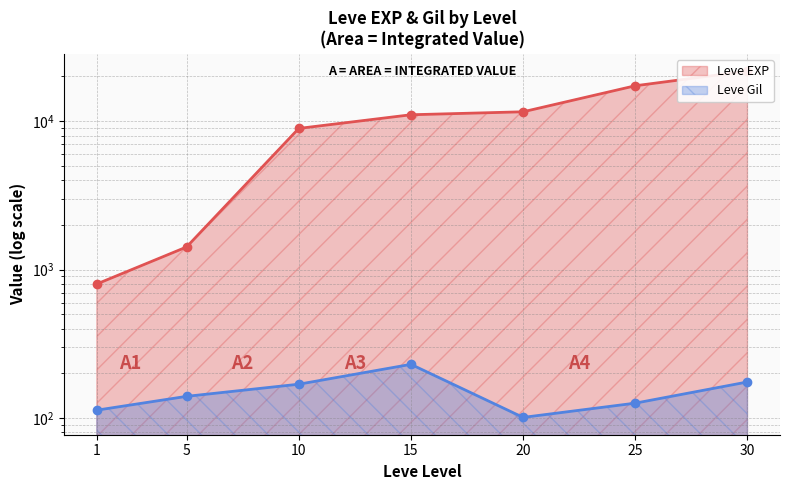

Reading left to right, what are all the values shown in this chart?

Leve EXP: 1=800	5=1420	10=8930	15=11040	20=11560	25=17310	30=21740
Leve Gil: 1=113	5=140	10=169	15=230	20=101	25=126	30=175